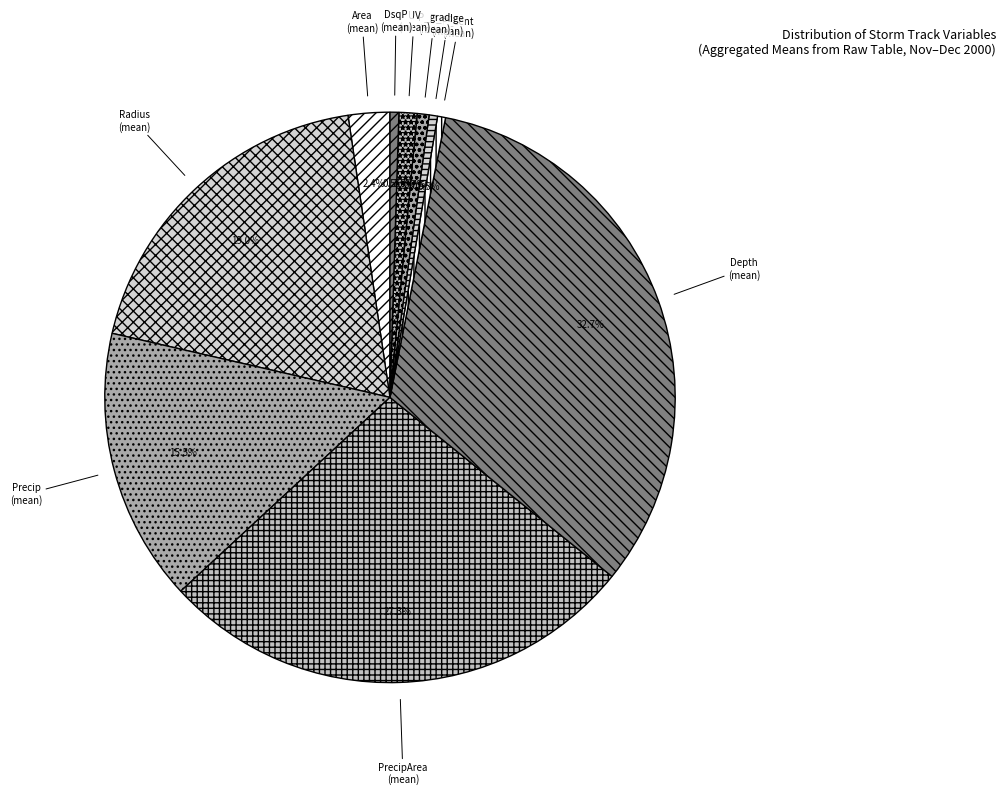

Does P_edge (mean) represent more than half of the total?

No